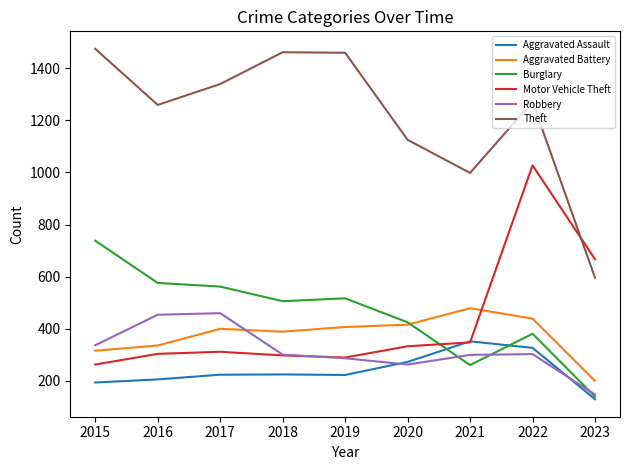

True or false: Aggravated Battery has a value of 145 at 2019.

False